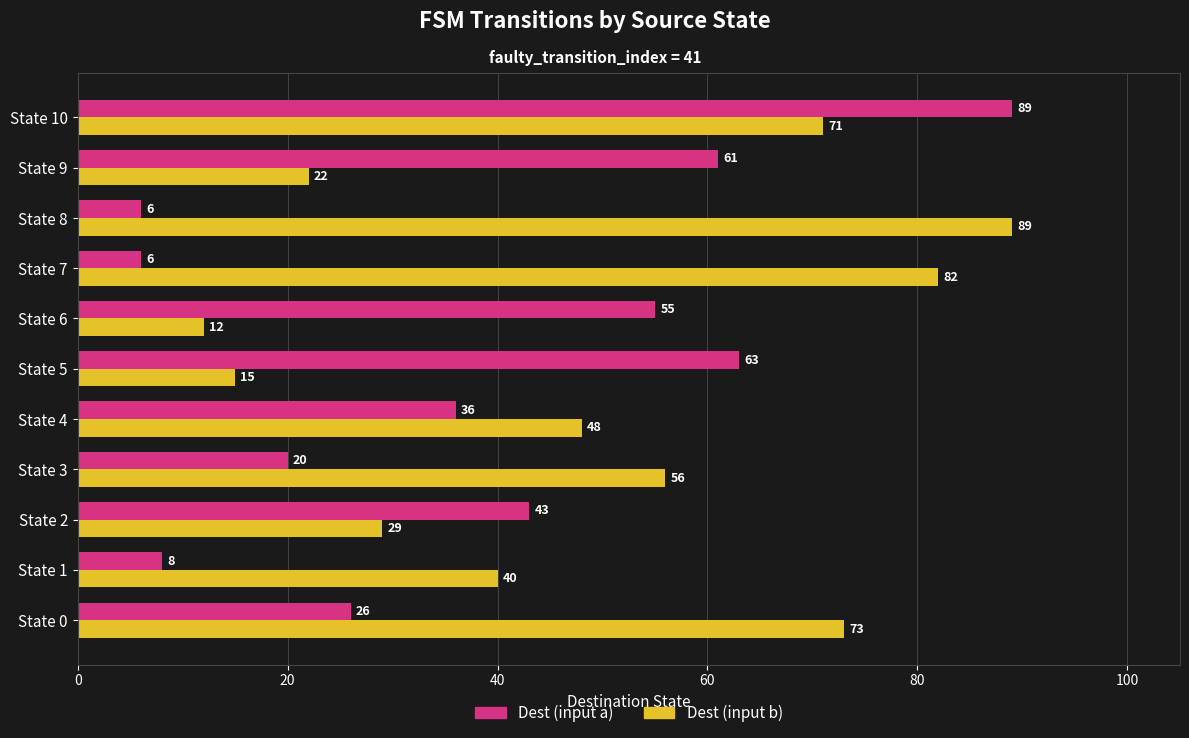

Which series has the largest total across all categories?

Dest (input b)